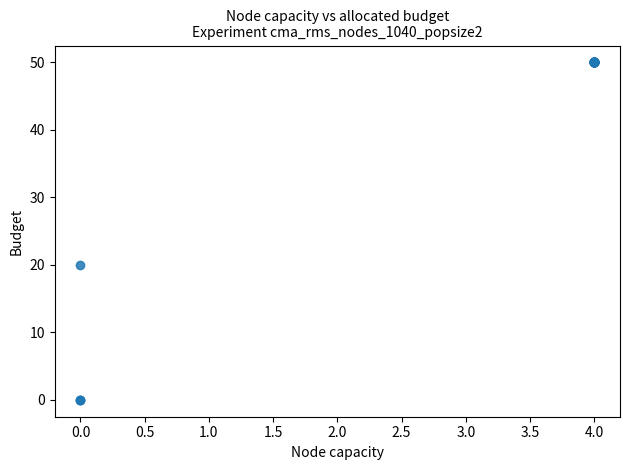

What Y value in the scatter plot is closest to 25?

20